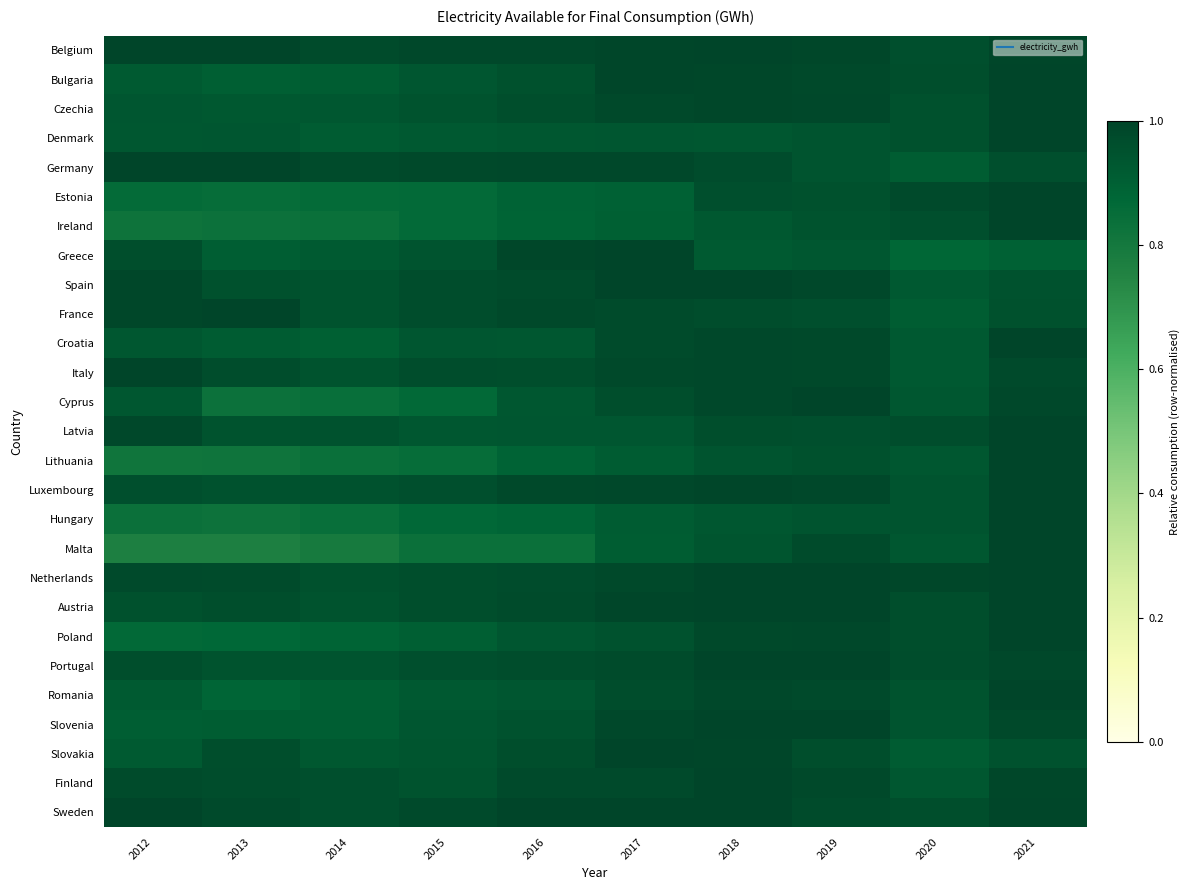

What is the difference between the highest and lowest values at 2017?

0.1